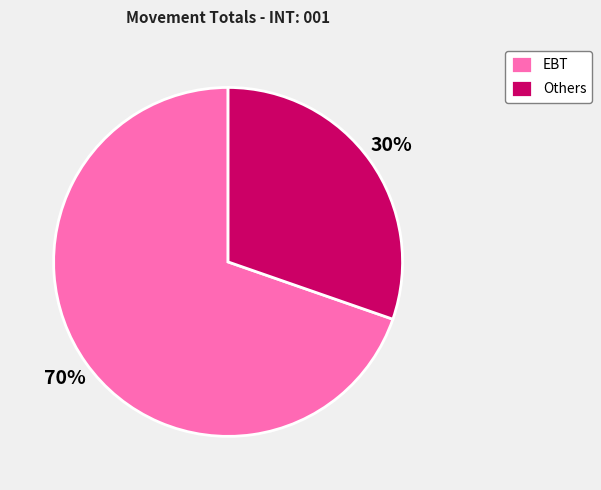

Which category accounts for the majority?

EBT